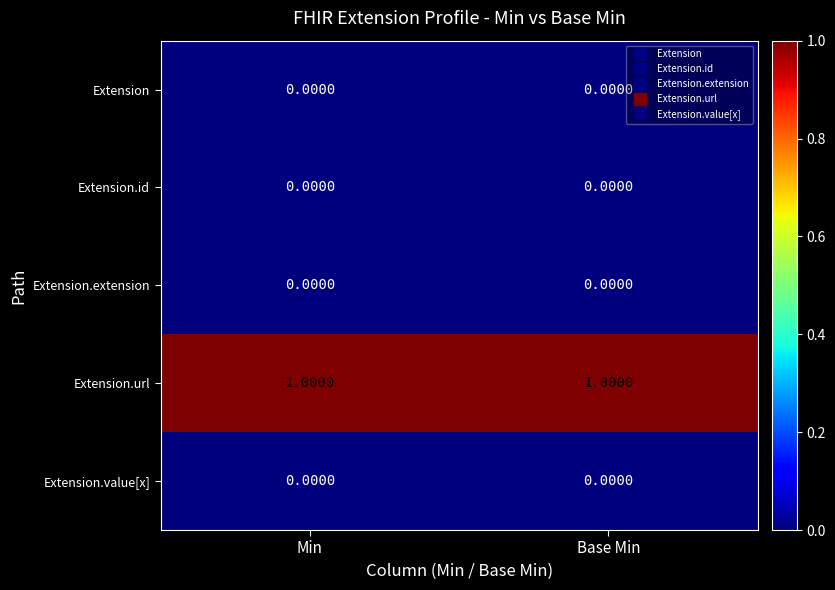

Is the value of Extension.id at Base Min greater than the value of Extension.url at Min?

No